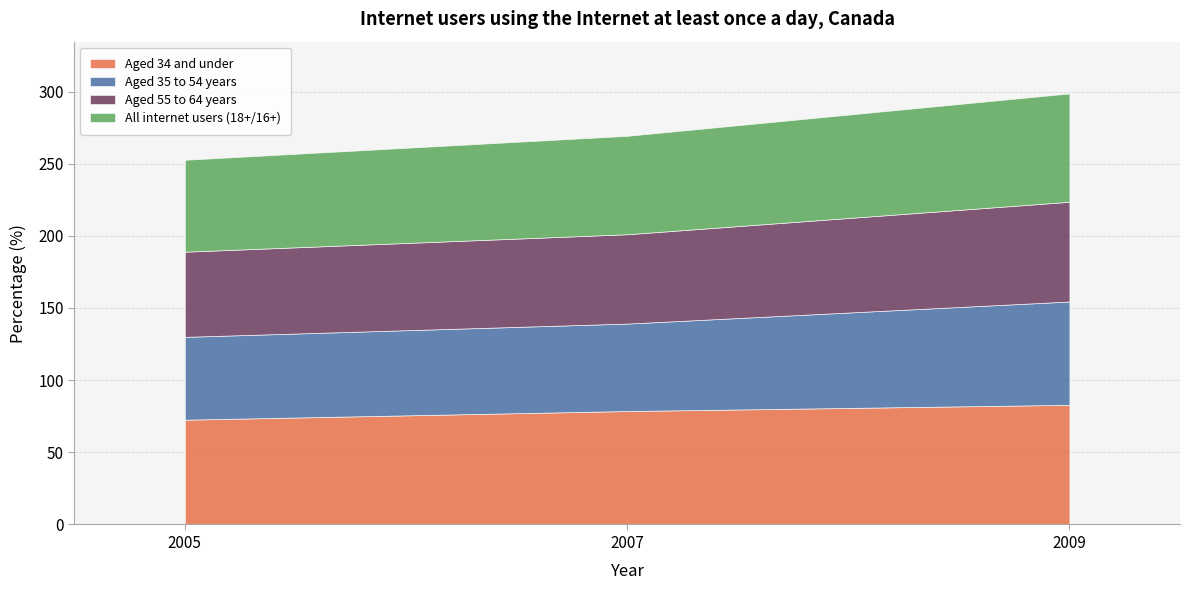

The Aged 35 to 54 years series shows 29.9 at 2009. True or false?

False